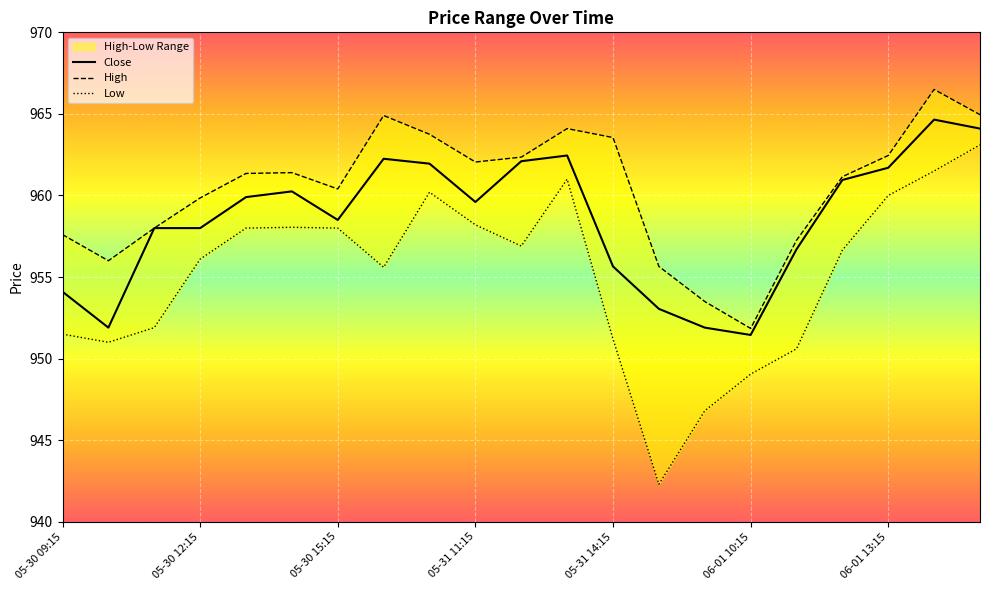

How many data points does each series have?

21